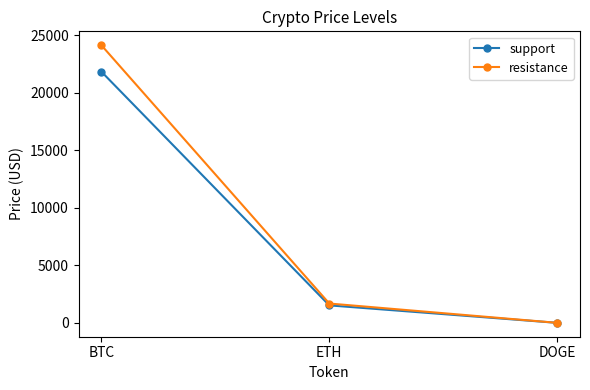

Which series changed the most between BTC and DOGE?

resistance